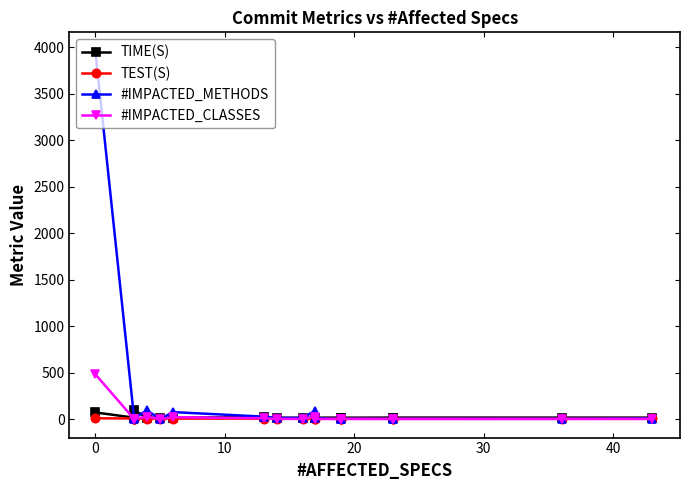

How many categories are shown in the chart?

19